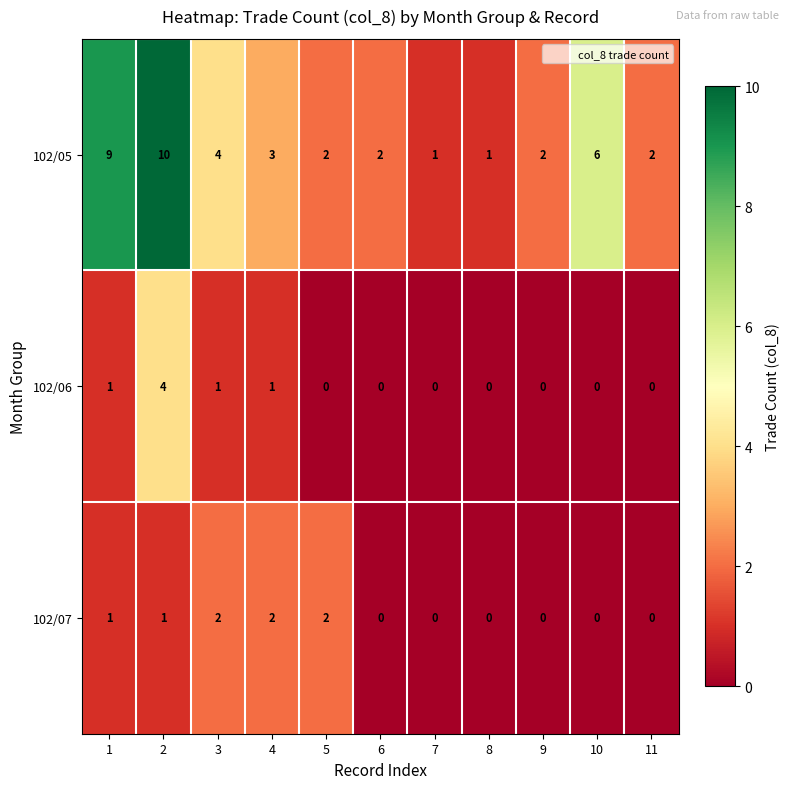

What is the total value across all series at 6?

2